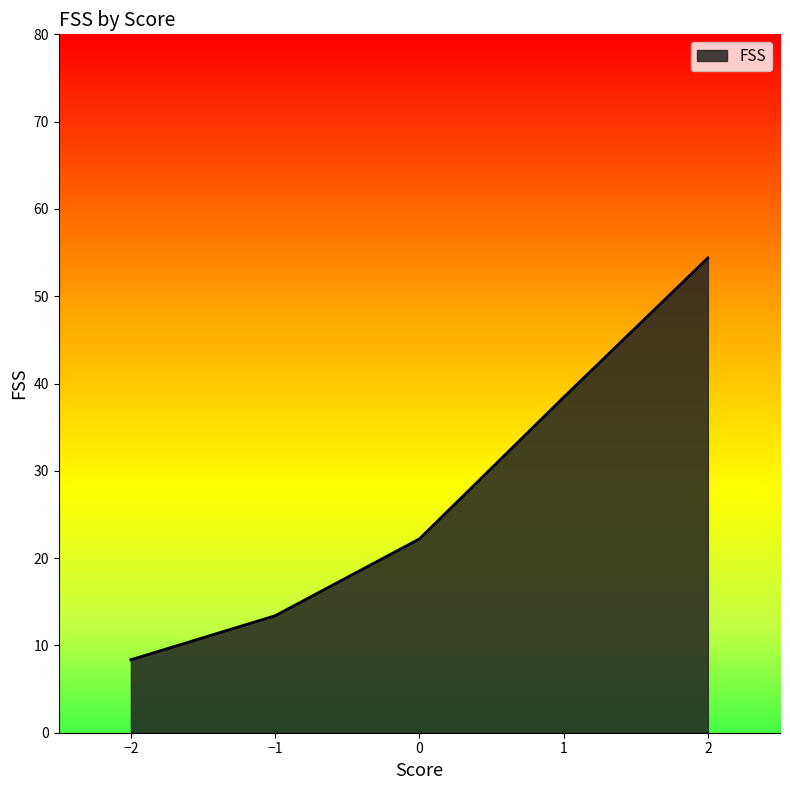

What is the change in value from 1 to 2?

+16.0